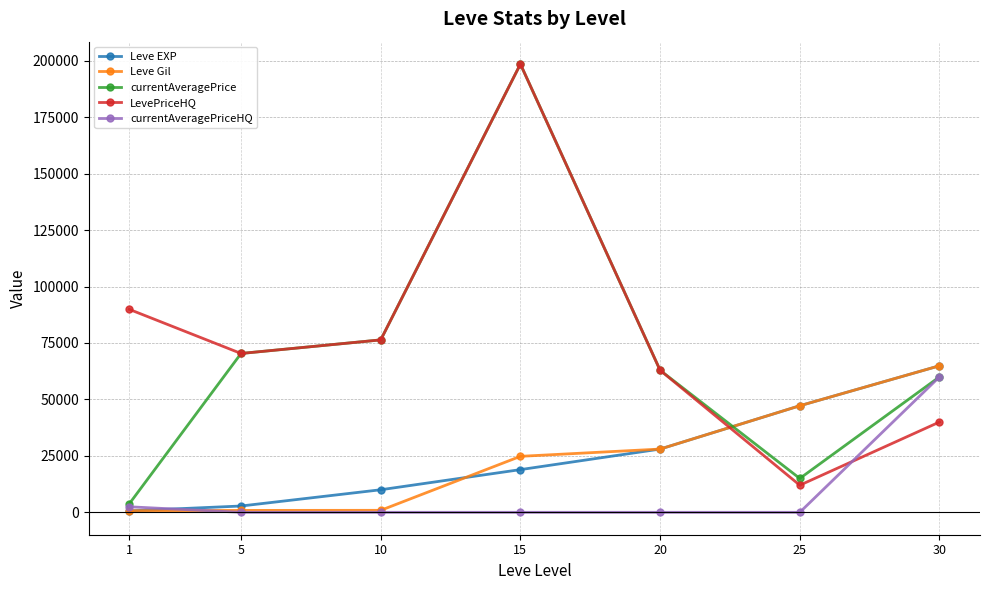

Is it true that currentAveragePrice equals 131660.0 at 10?

False